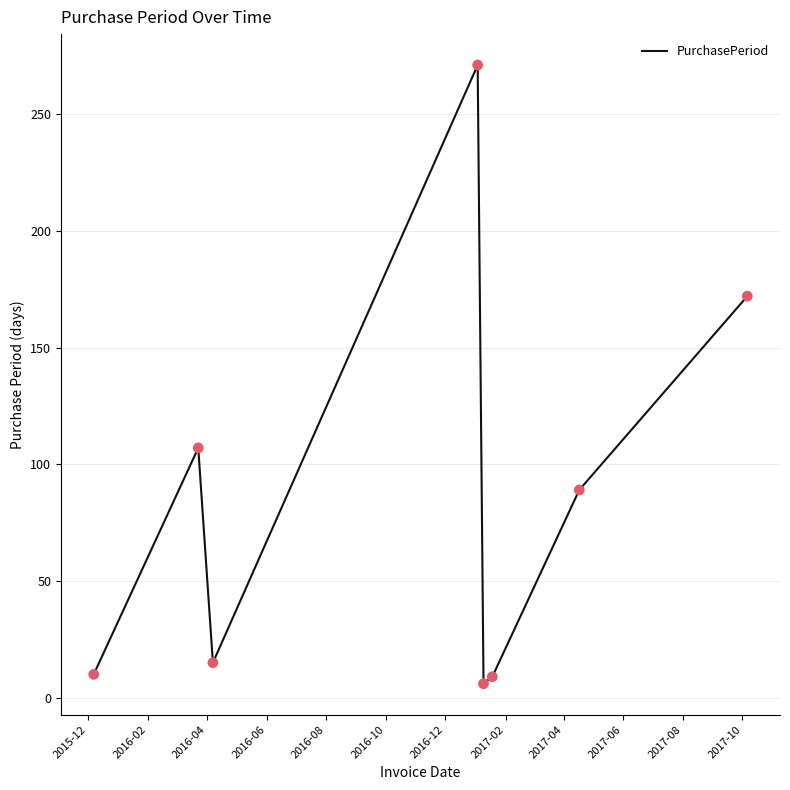

What is the greatest value displayed?

271